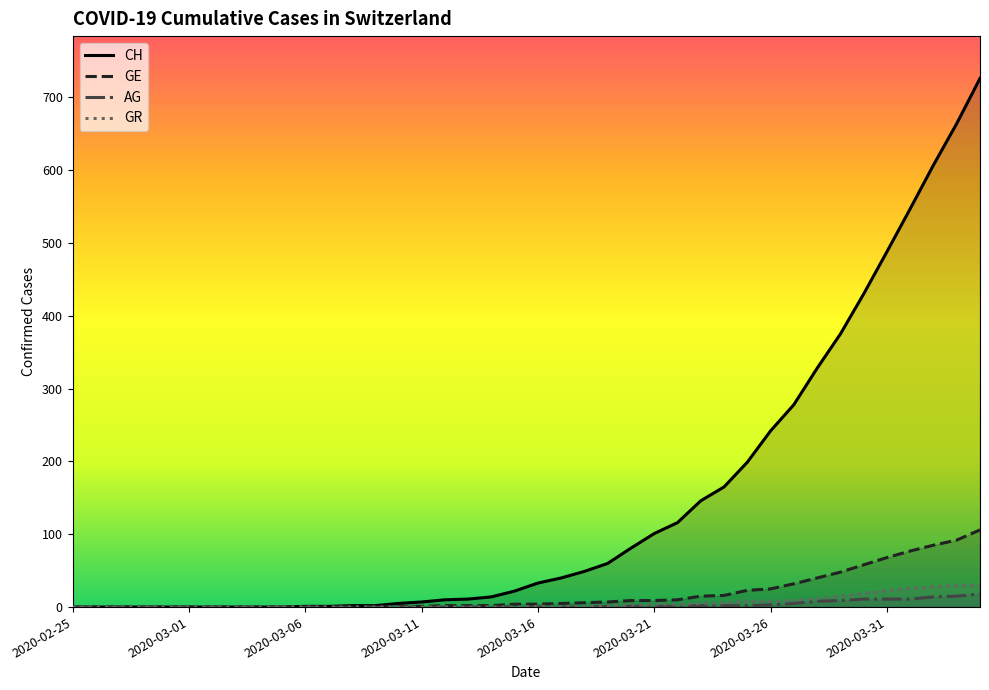

Is the value of GR at 2020-03-12 greater than the value of AG at 2020-03-31?

No